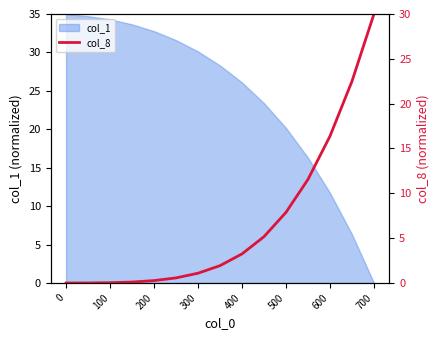

Is it true that col_1 equals 48.7 at 100?

False